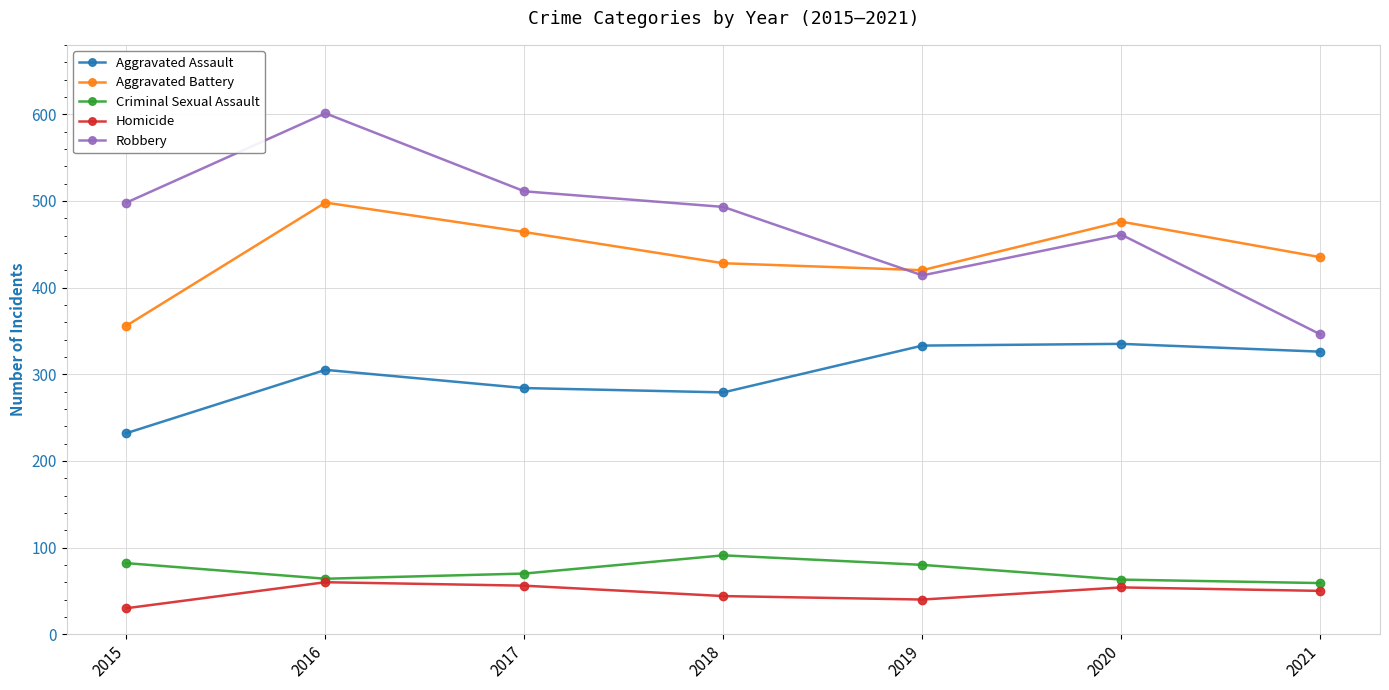

How many interior local peaks does the Aggravated Battery series have?

2